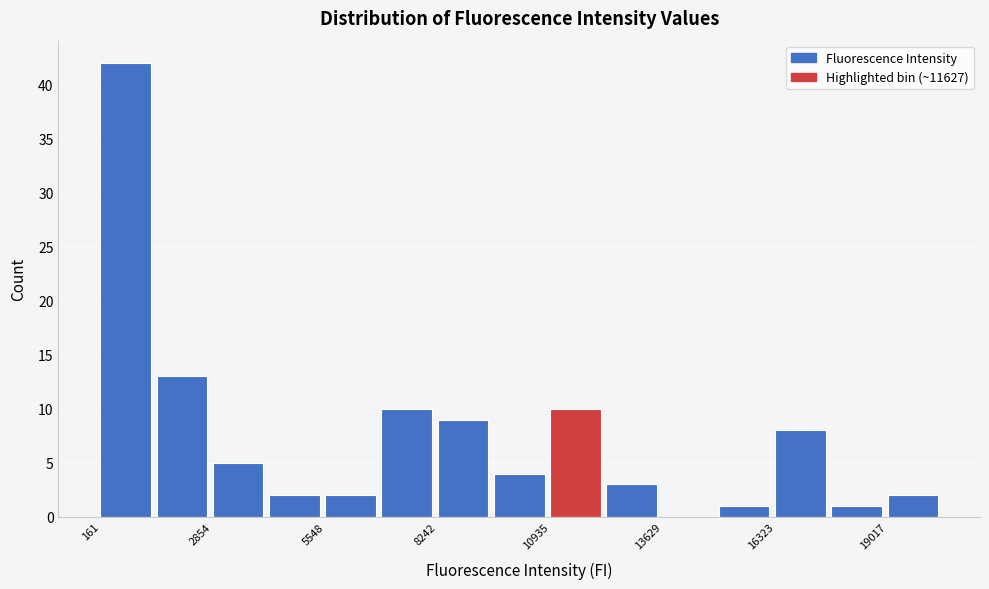

Read against the x-axis, roughly where is the centre of the tallest bar?

1000